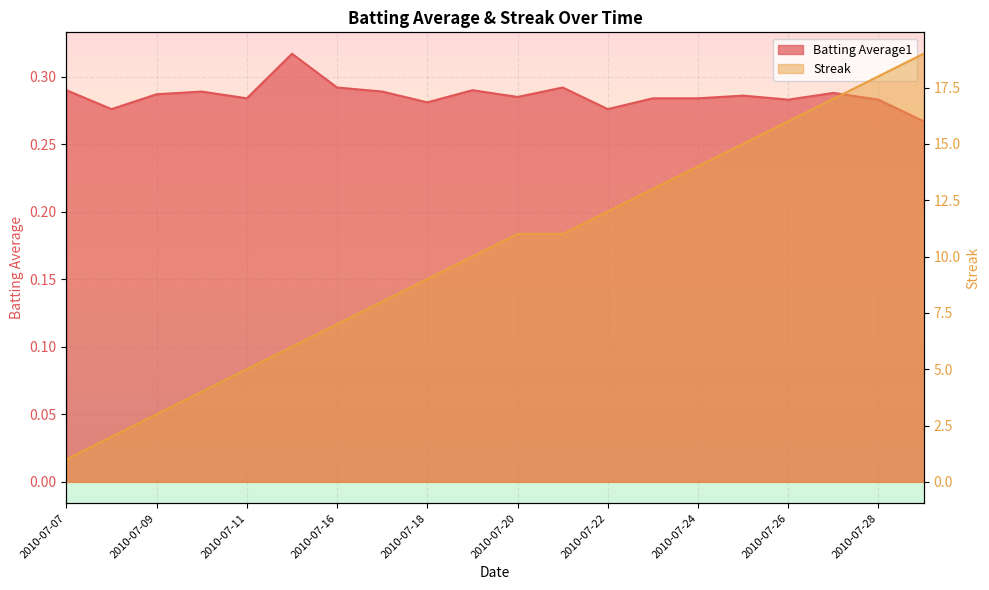

At which category is the sum across all series the highest?

2010-07-29